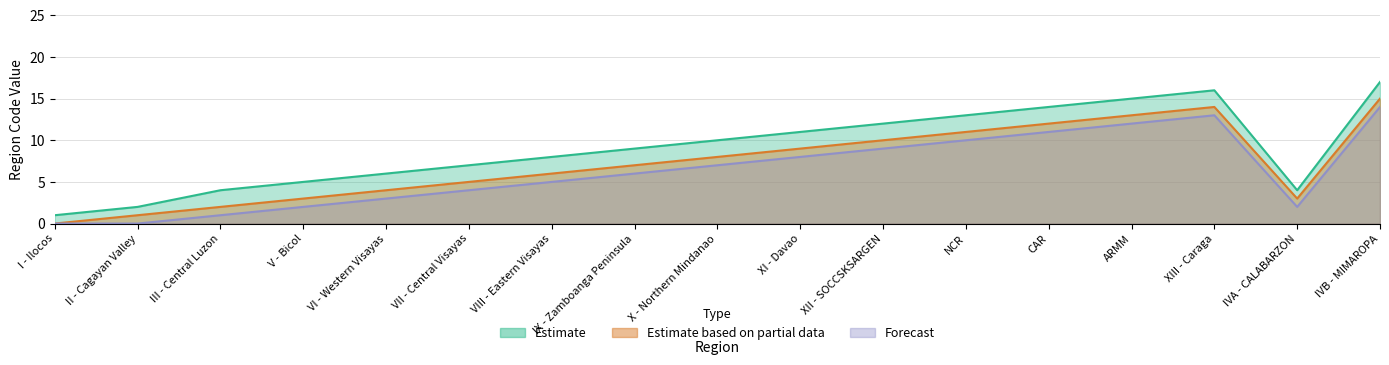

What is the label of the 5th point from the left?

VI - Western Visayas